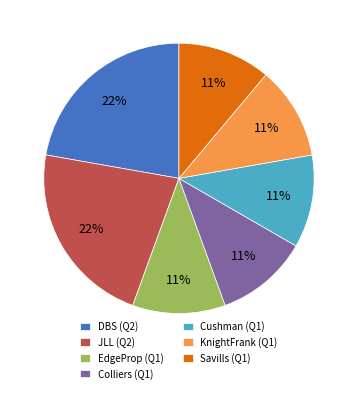

What percentage is the KnightFrank (Q1) slice, to the nearest percent?

11%